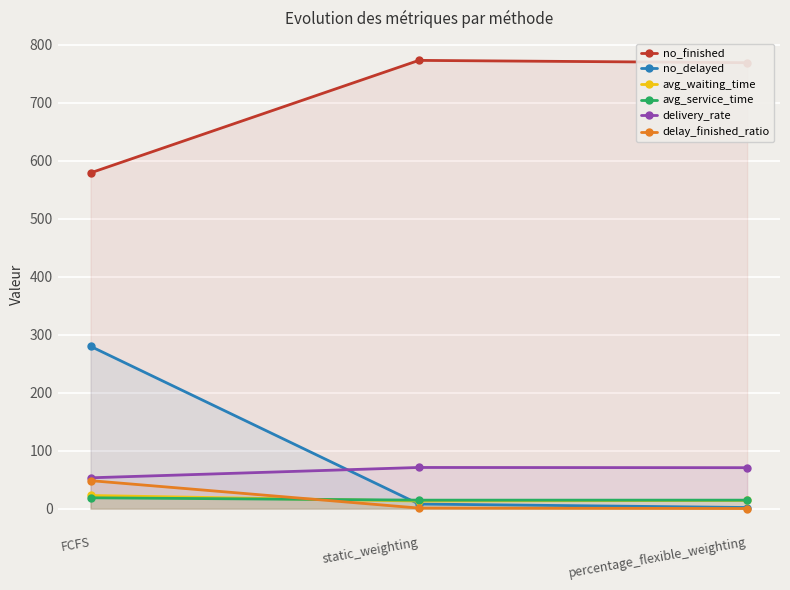

Is it true that no_delayed equals 428.4 at FCFS?

False